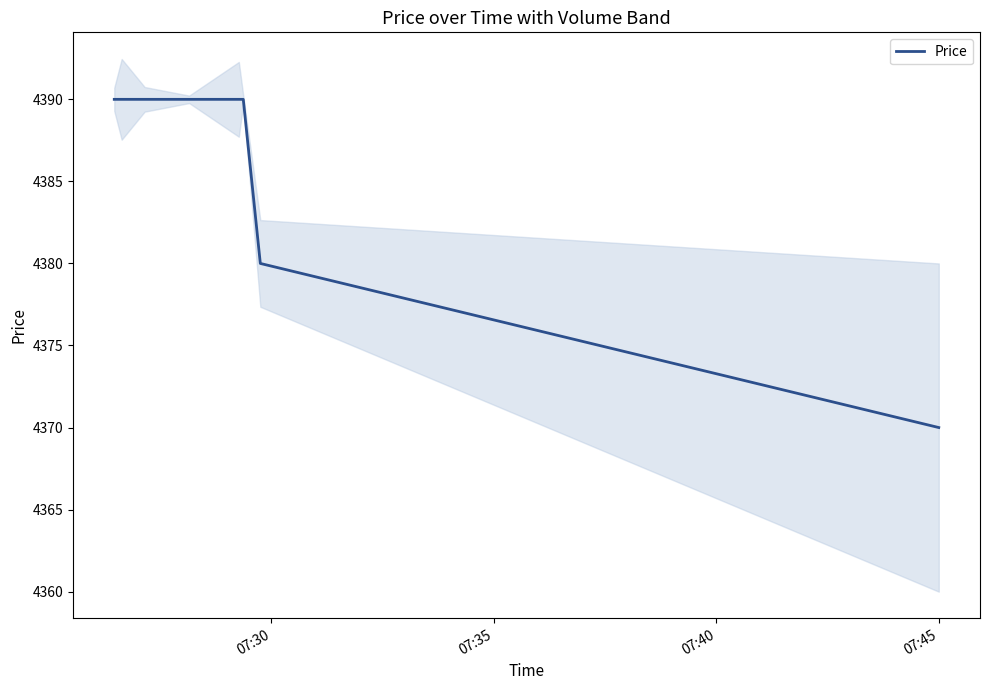

What is the lowest value of the Price series?

4370